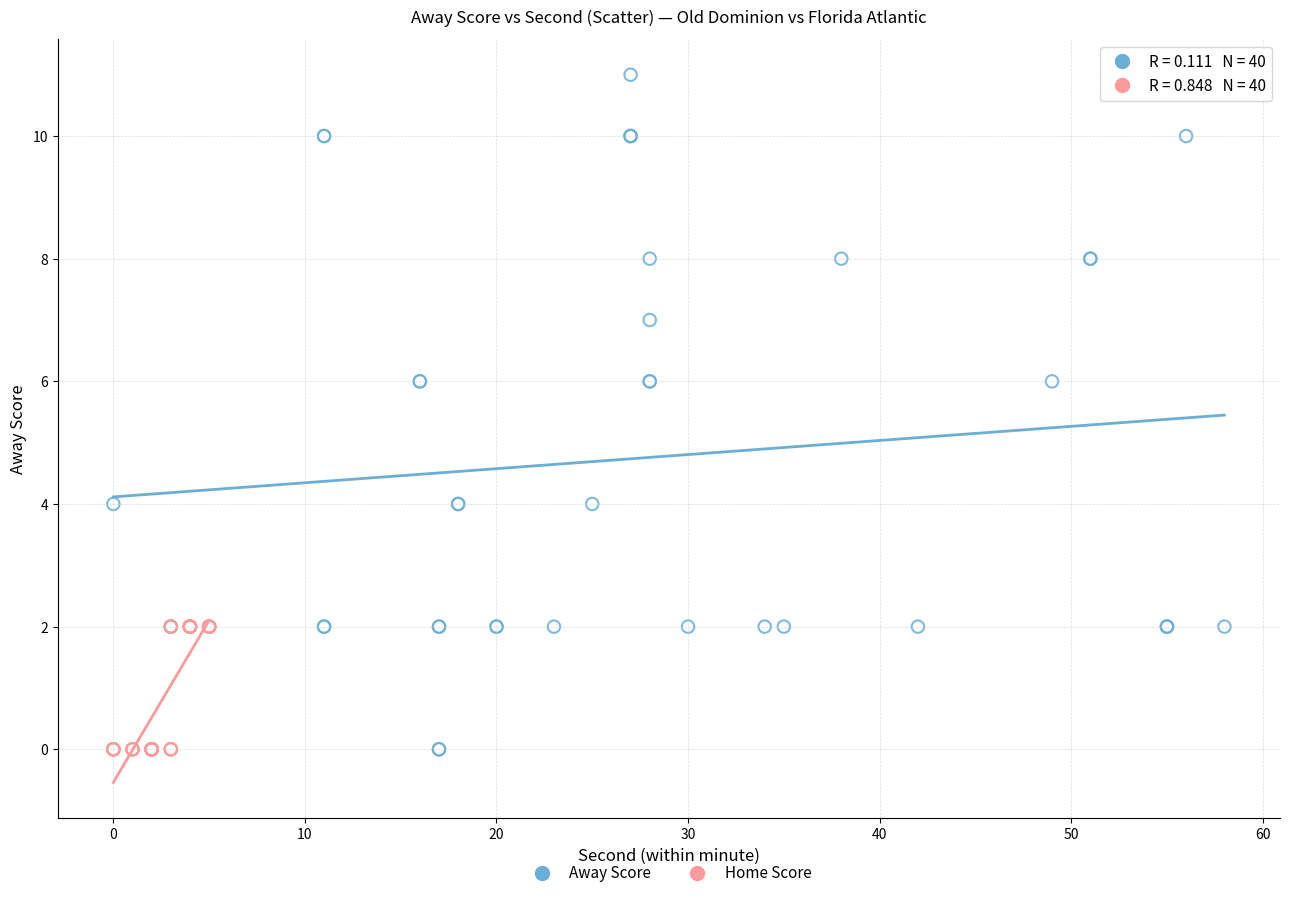

Which series reaches the maximum Y coordinate?

Away Score